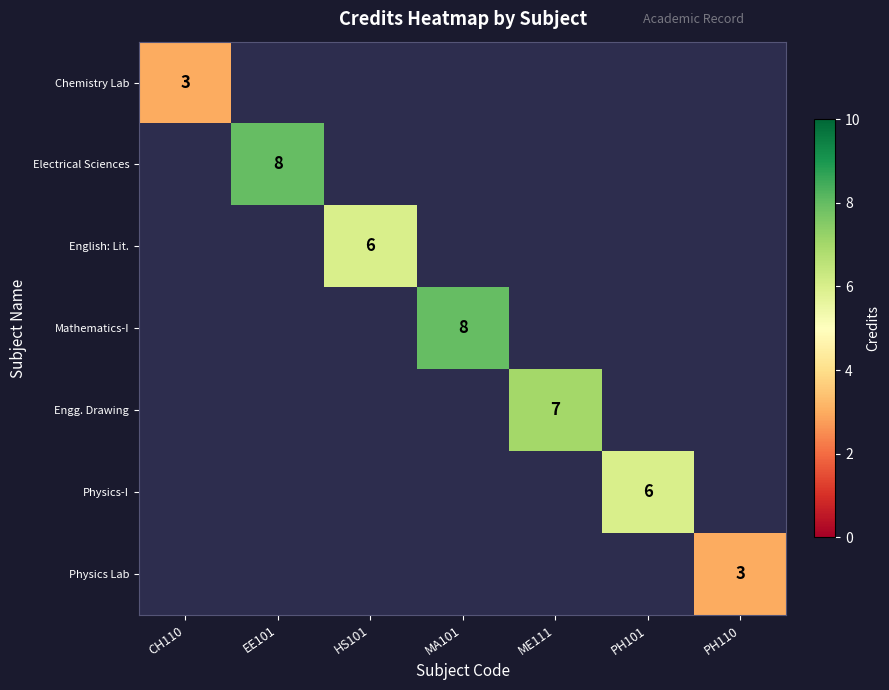

Is it true that English: Lit. equals 6 at HS101?

True